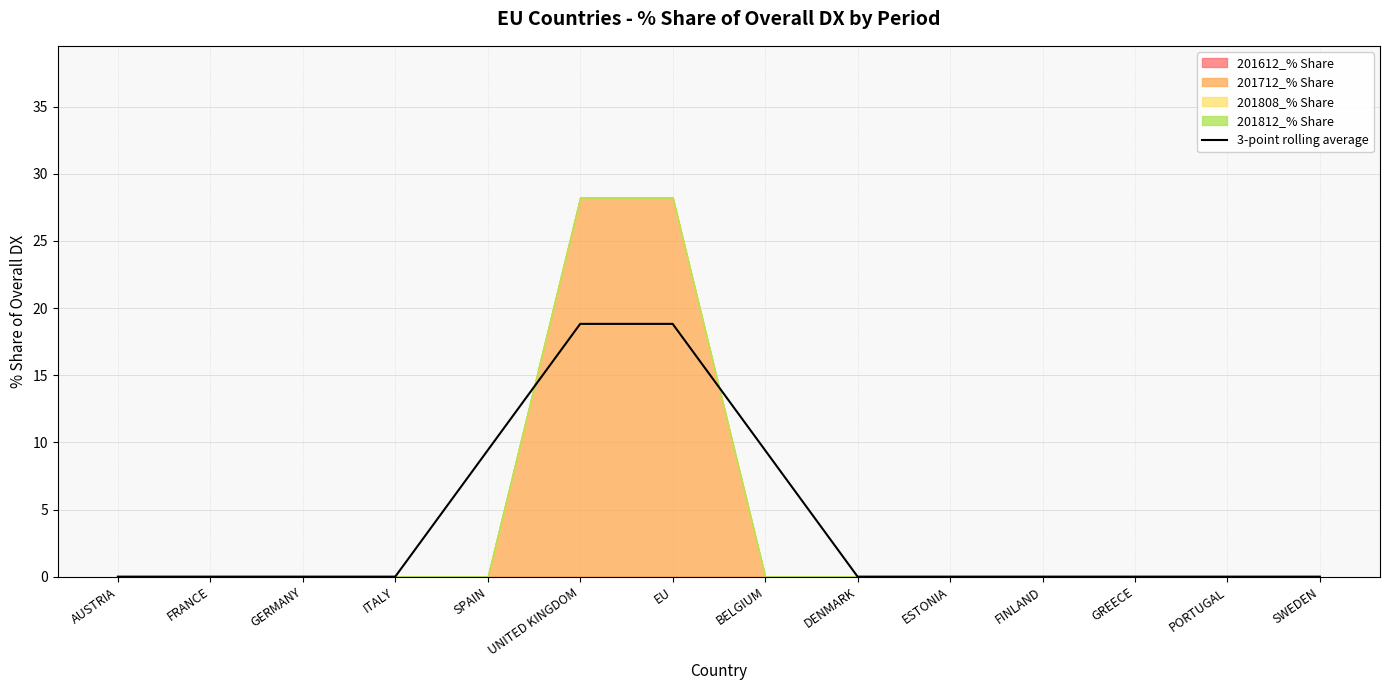

Does the chart have visible grid lines?

Yes